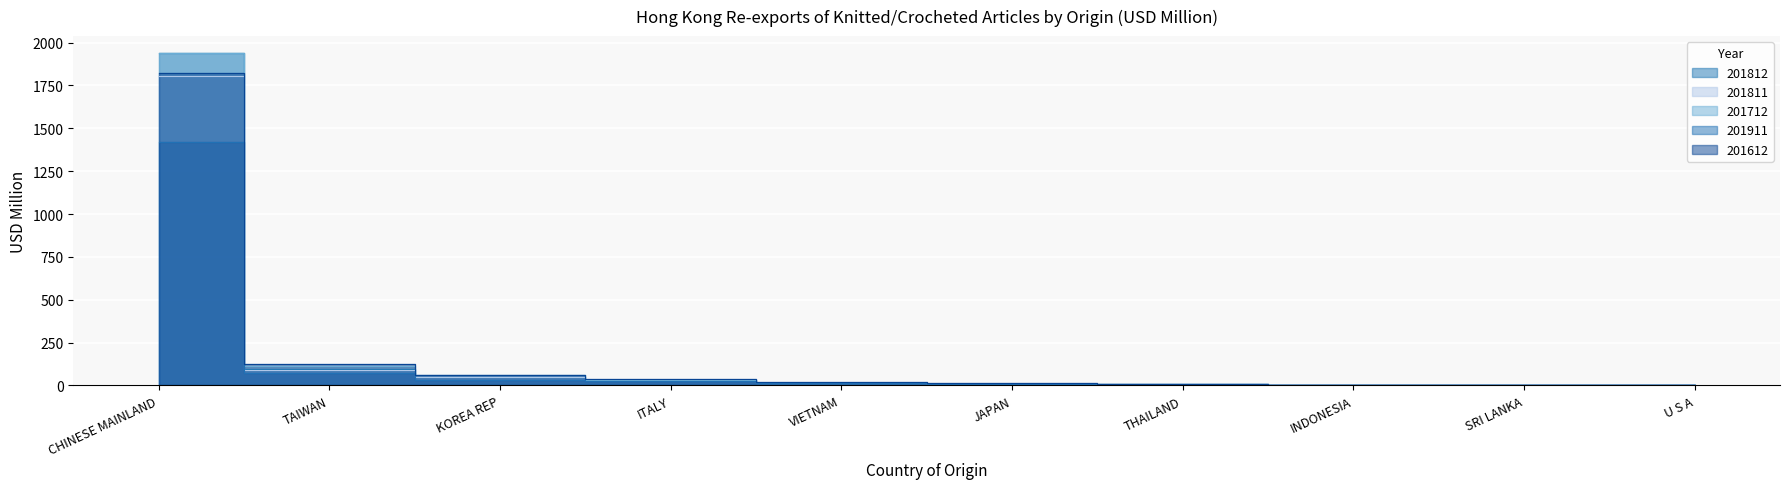

At how many categories does at least one series exceed 1544?

1